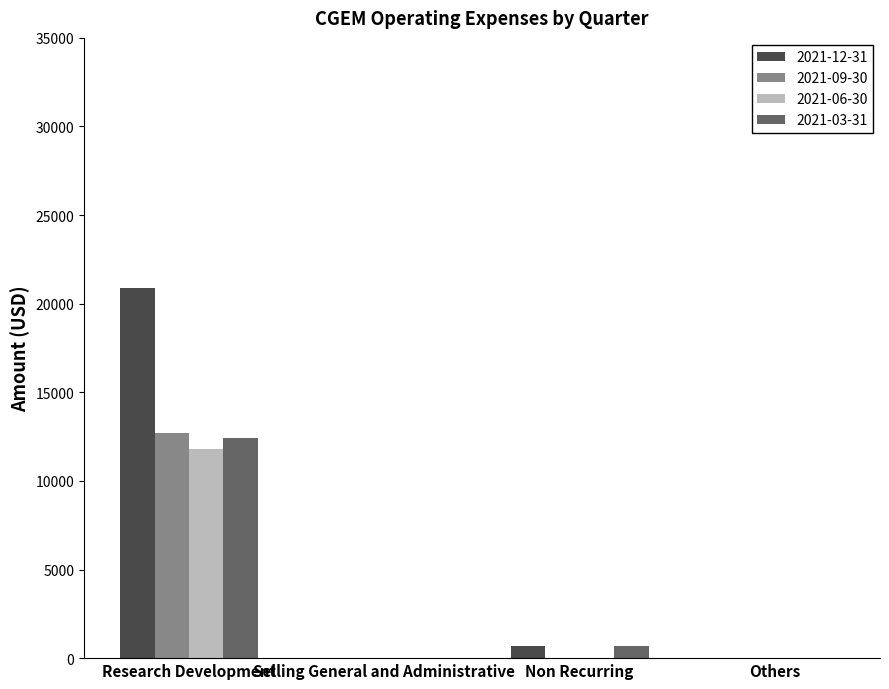

Which series has the largest total across all categories?

2021-12-31